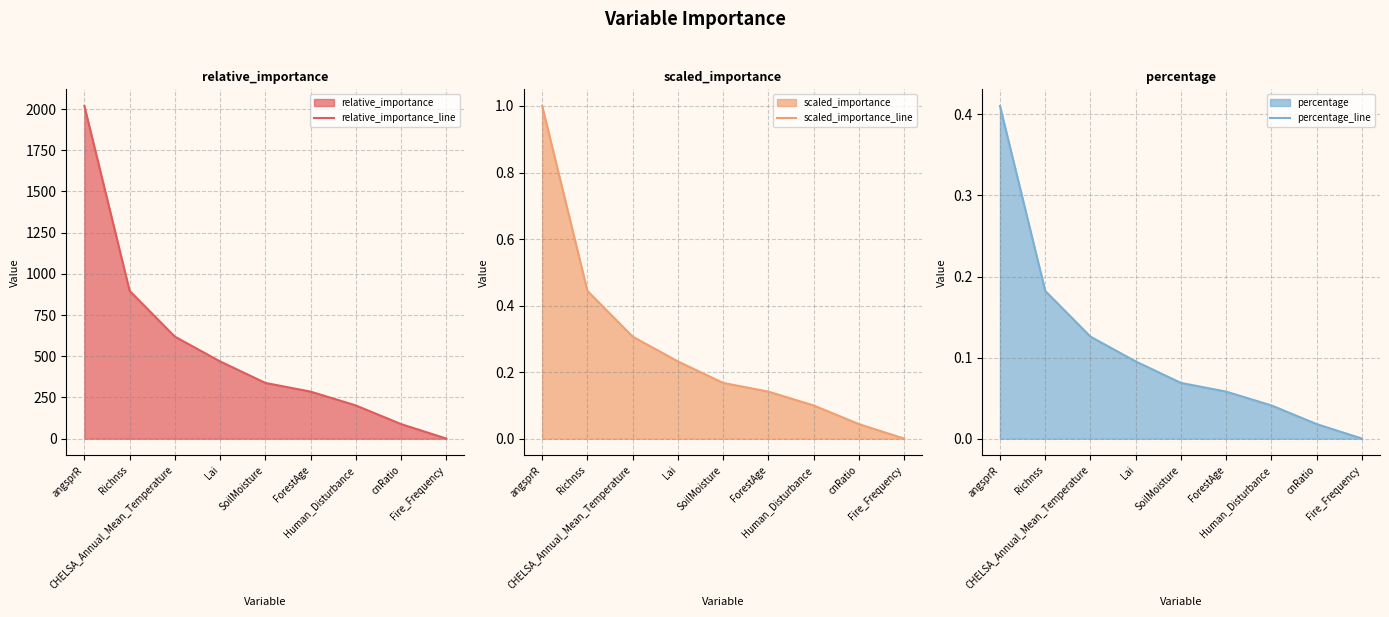

Which series changed the most between CHELSA_Annual_Mean_Temperature and cnRatio?

relative_importance_line